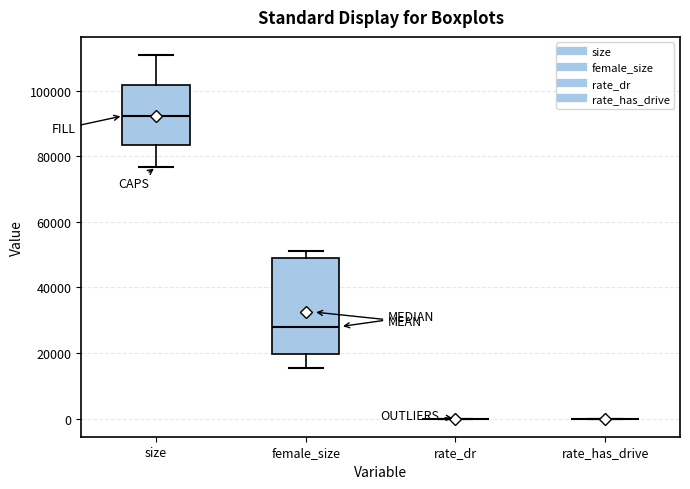

Where does the lower whisker of the box for female_size end on the y-axis? The values are not printed on the chart, so give them approximately, as read against the axis.

16000